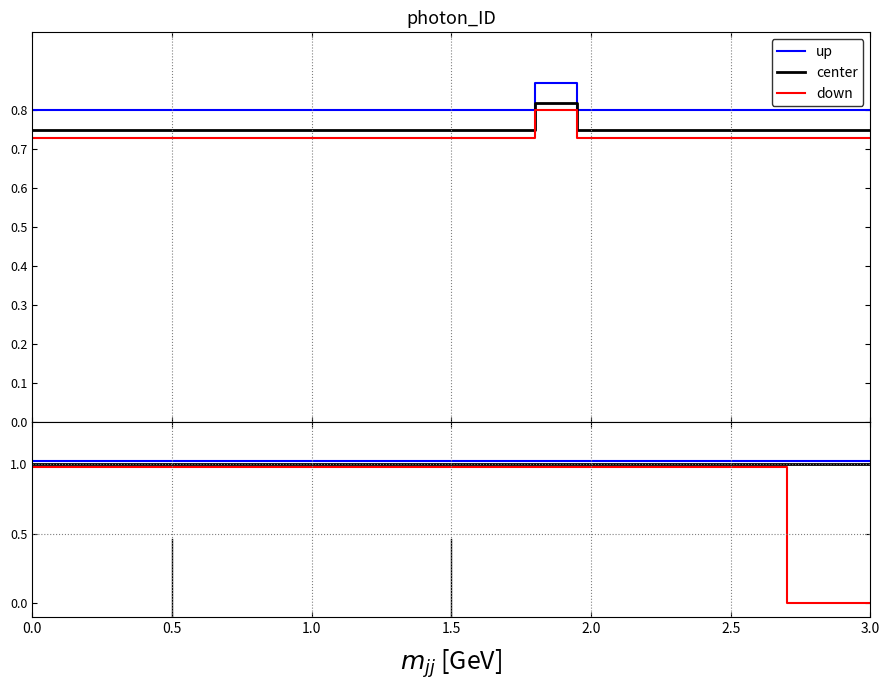

True or false: down and up intersect in this chart.

False